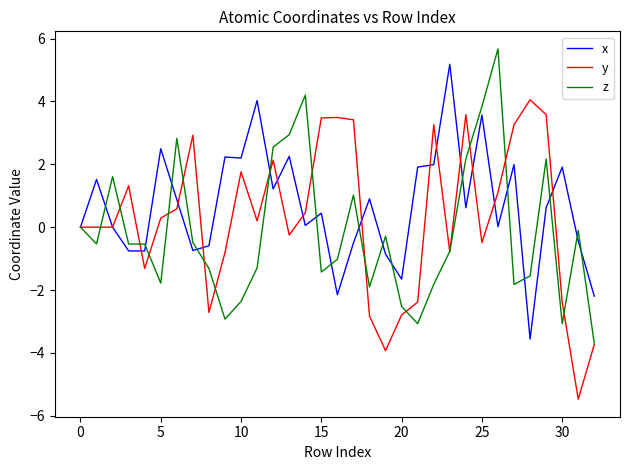

What is the difference between the maximum and minimum values in the x series?

8.7